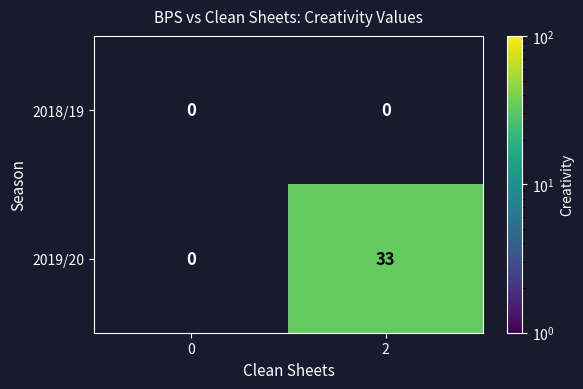

Which series changed the most between 0 and 2?

2019/20